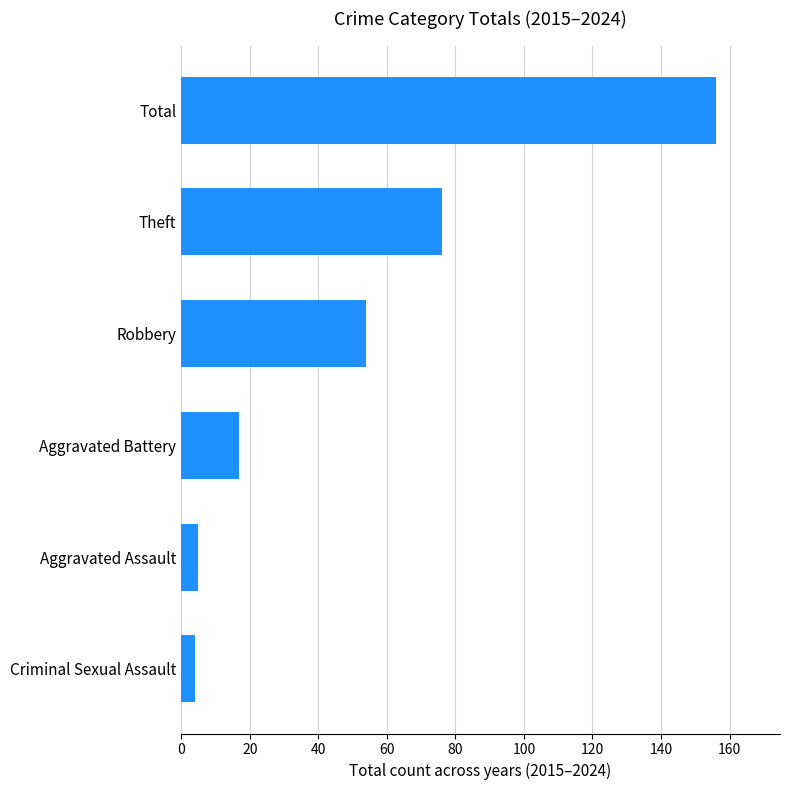

Where is the data nearest to the value 80?

Theft